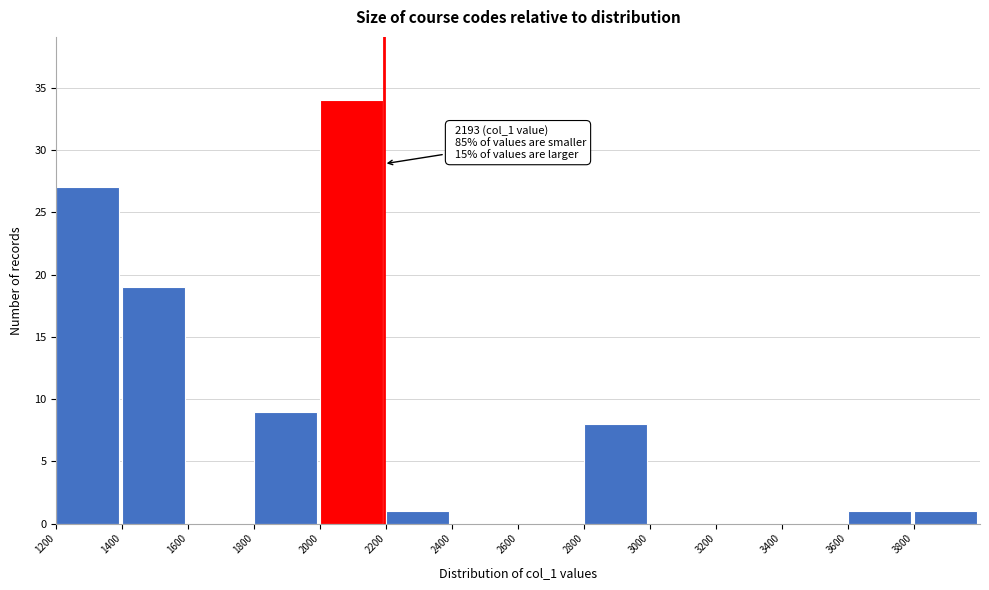

Over which range of the x-axis is the bar tallest?

2000 to 2200